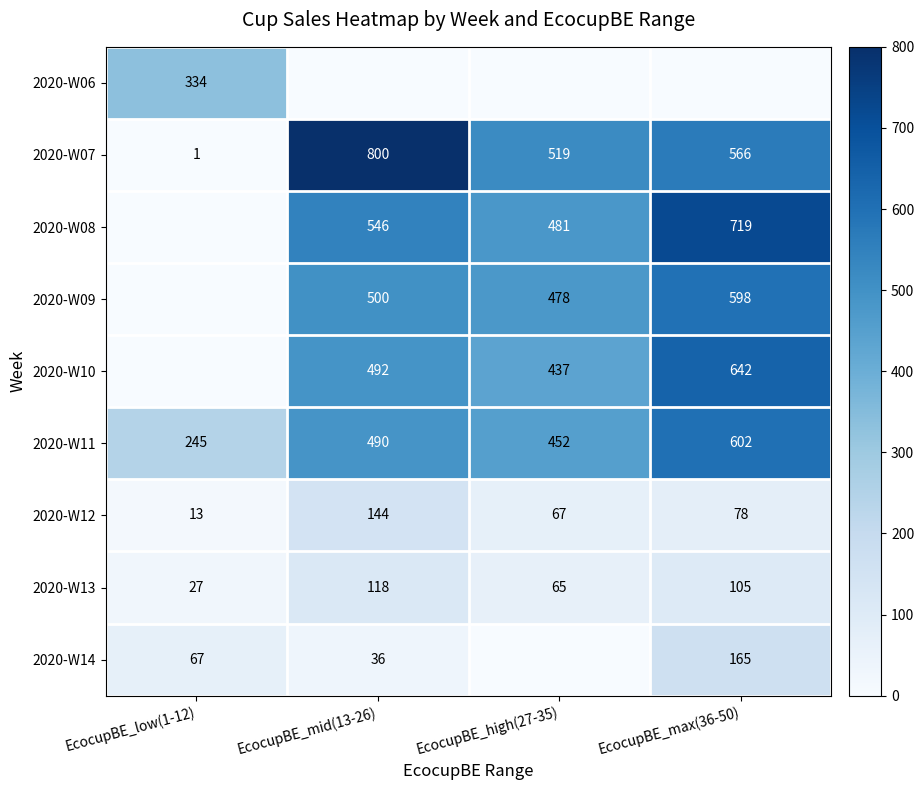

What is the sum of all 2020-W13 values?

315